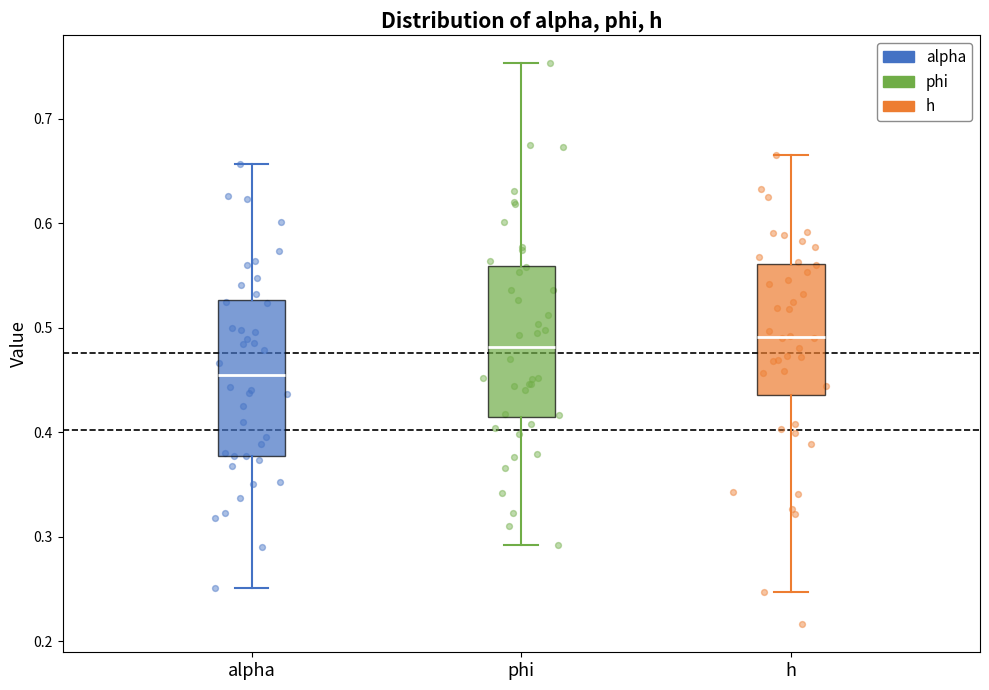

Reading left to right, transcribe this box plot: for each box, give where its median line is, the range the box spans, and where its two whiskers end, as read against the y-axis. The values are not printed on the chart, so give them approximately, as read against the axis.

alpha: median 0.45, box 0.38 to 0.53, whiskers 0.25 to 0.66
phi: median 0.48, box 0.41 to 0.56, whiskers 0.29 to 0.75
h: median 0.49, box 0.44 to 0.56, whiskers 0.25 to 0.67